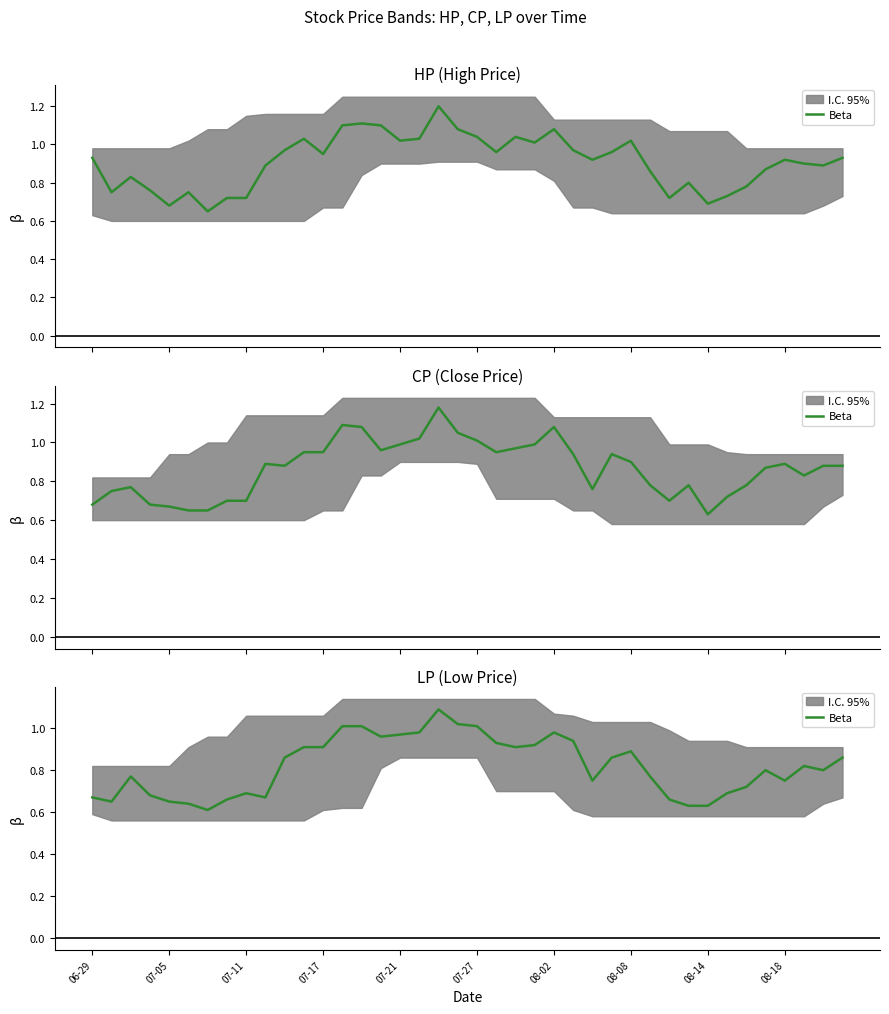

Where is the first local minimum?

07-05